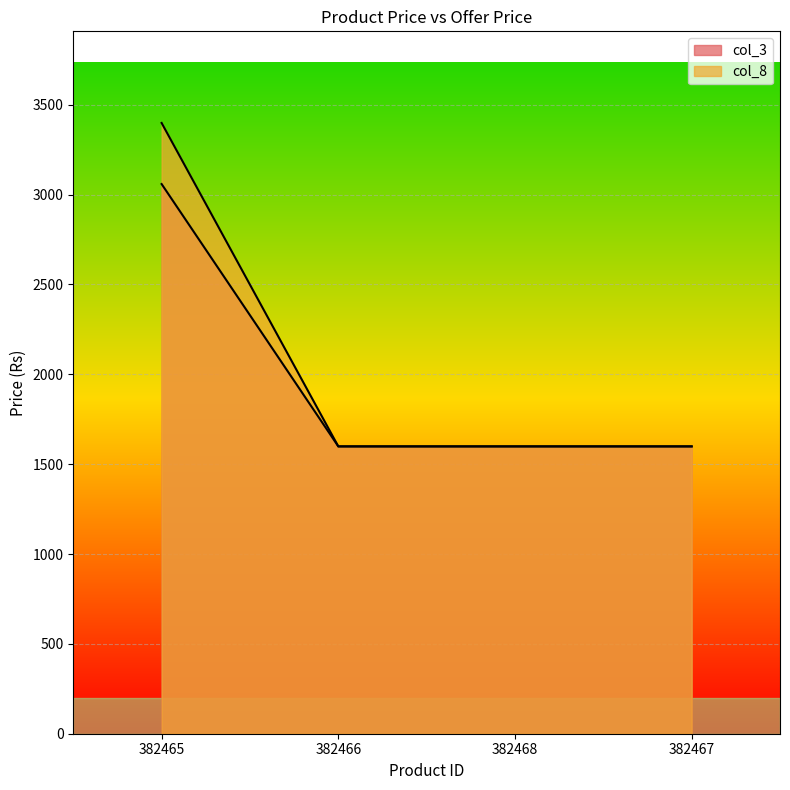

What is the value of the col_8 point at the 1st from the left?

3399